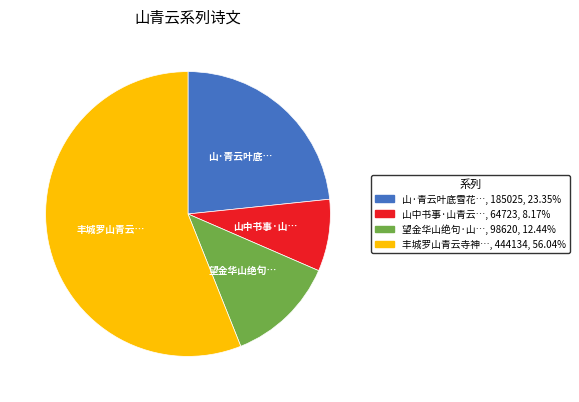

Is there any slice that represents more than half of the pie?

Yes